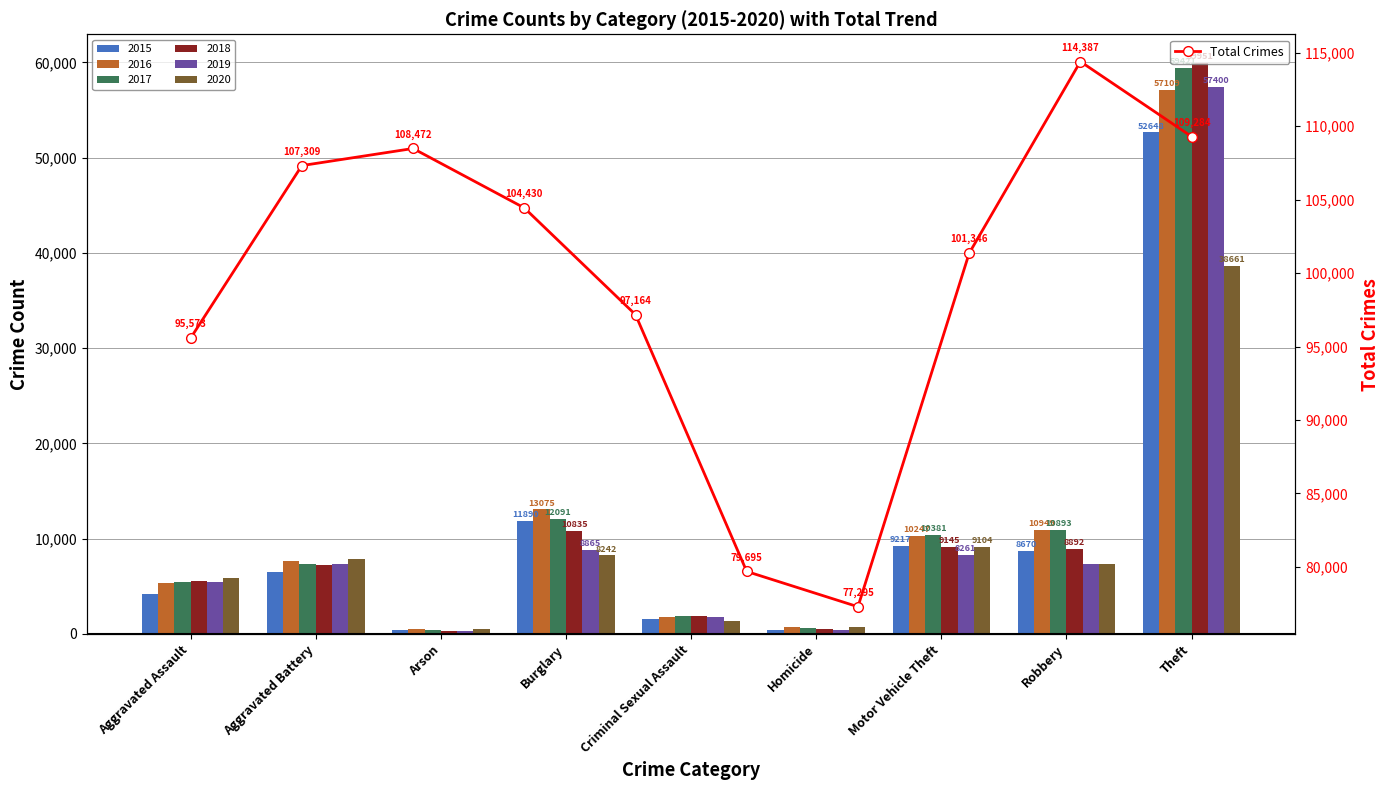

Reading left to right, what are all the values shown in this chart?

95573	107309	108472	104430	97164	79695	77295	101346	114387	109284